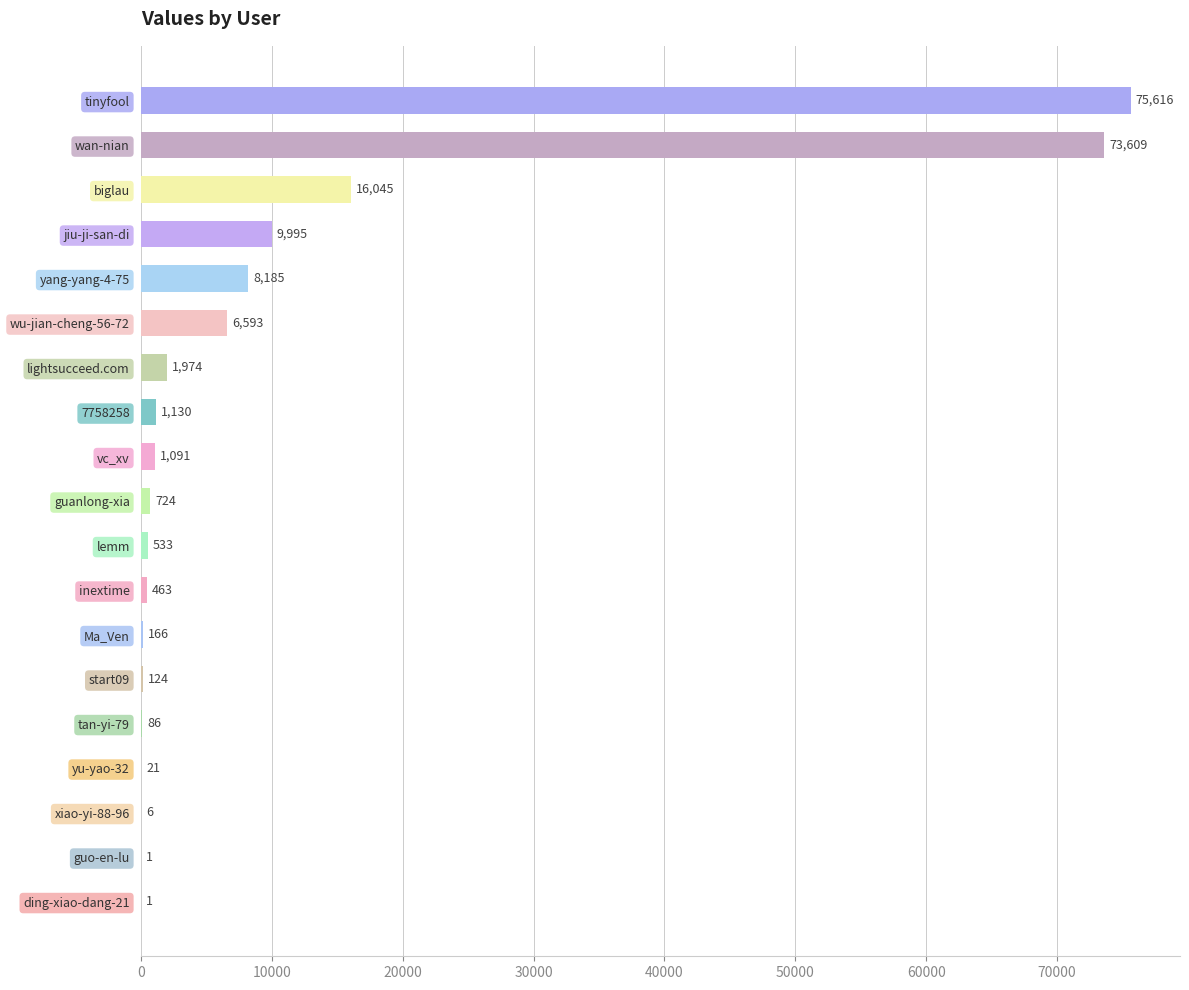

Reading bottom to top, extract all data points from this chart.

ding-xiao-dang-21=1	guo-en-lu=1	xiao-yi-88-96=6	yu-yao-32=21	tan-yi-79=86	start09=124	Ma_Ven=166	inextime=463	lemm=533	guanlong-xia=724	vc_xv=1091	7758258=1130	lightsucceed.com=1974	wu-jian-cheng-56-72=6593	yang-yang-4-75=8185	jiu-ji-san-di=9995	biglau=16045	wan-nian=73609	tinyfool=75616